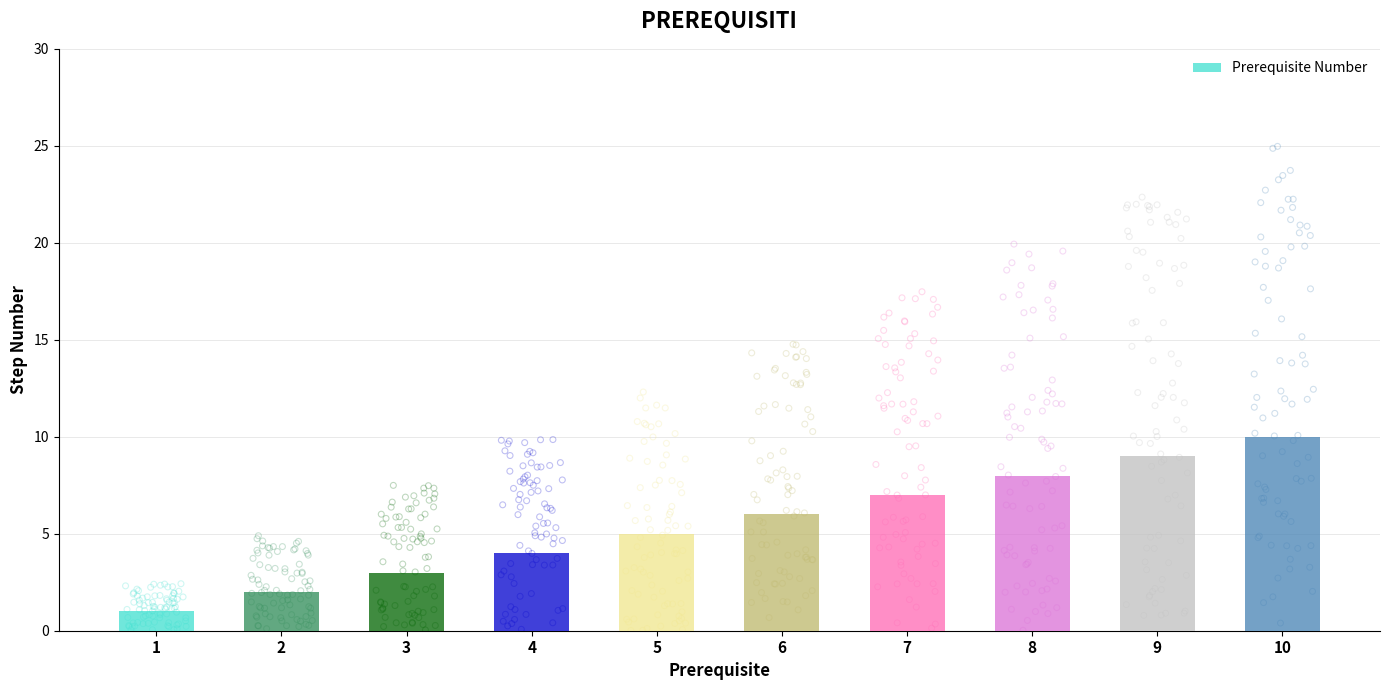

What is the ratio of the value at 8 to the value at 4?

2.0